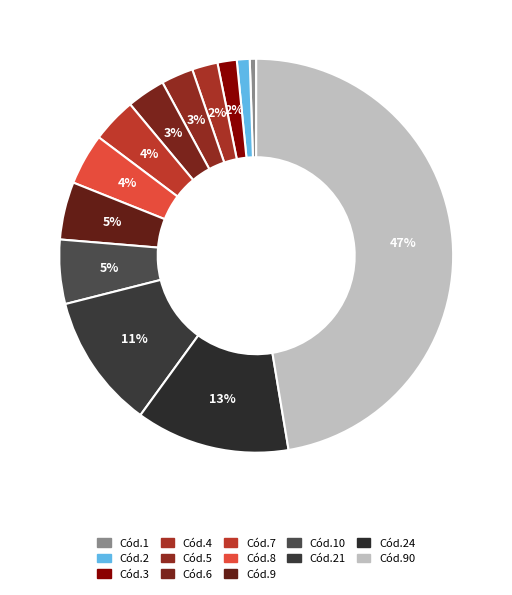

Count the number of slices in the pie.

13